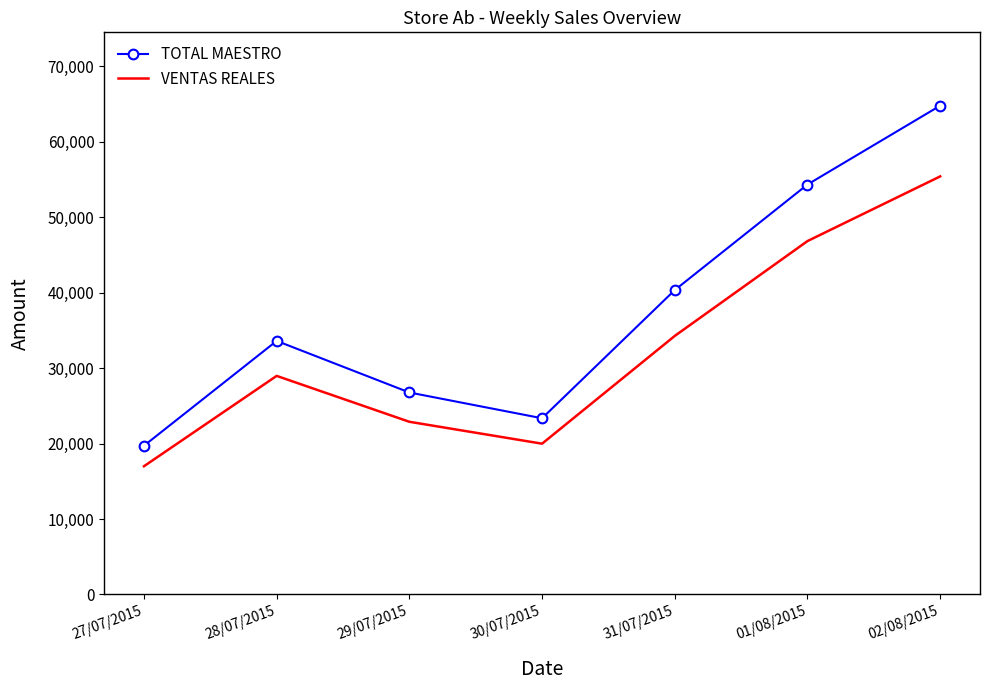

What is the sum of the TOTAL MAESTRO values at 30/07/2015 and 28/07/2015?

56979.0